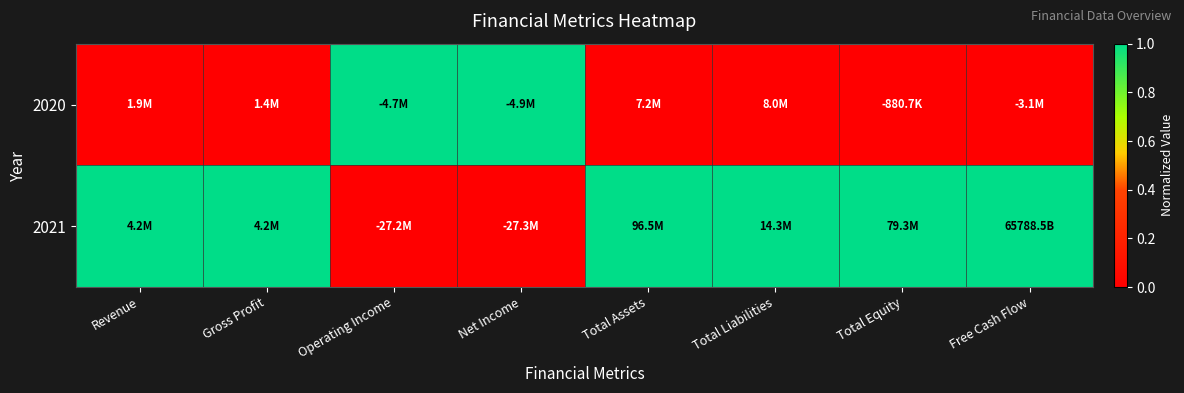

Which series has the largest total across all categories?

2021